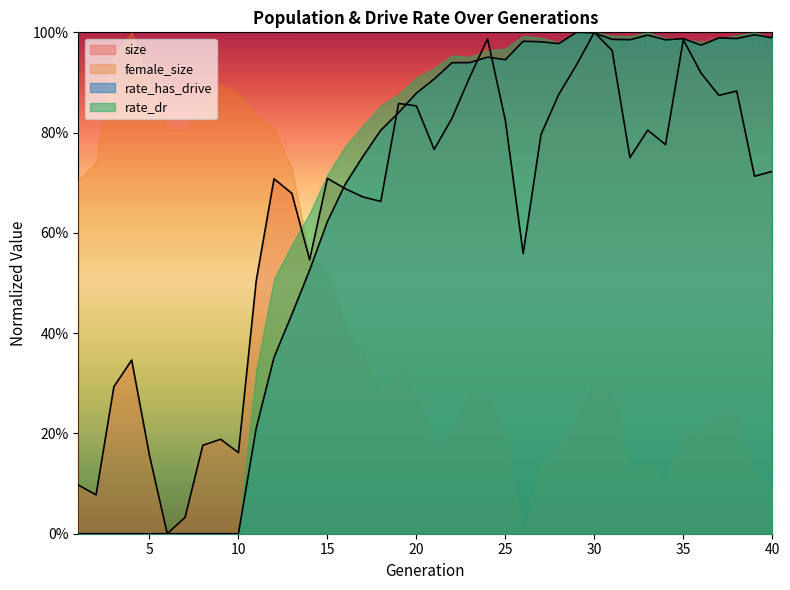

What is the sum of all rate_dr values?

25.6